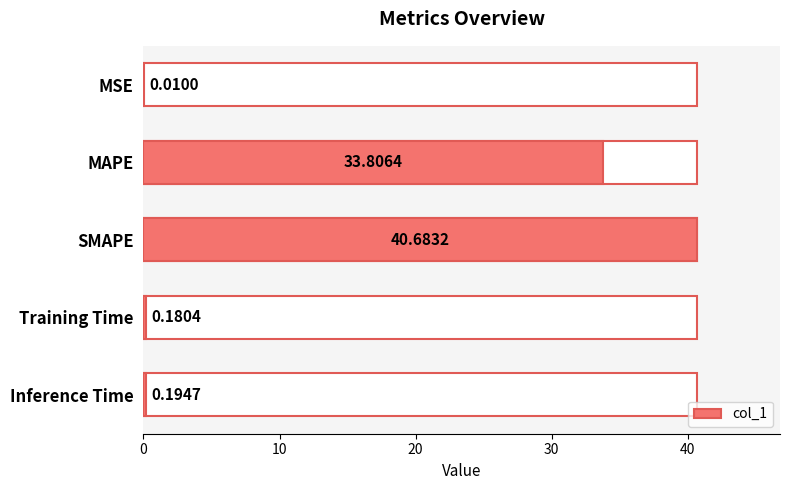

Which has a higher value, Inference Time or MAPE?

MAPE